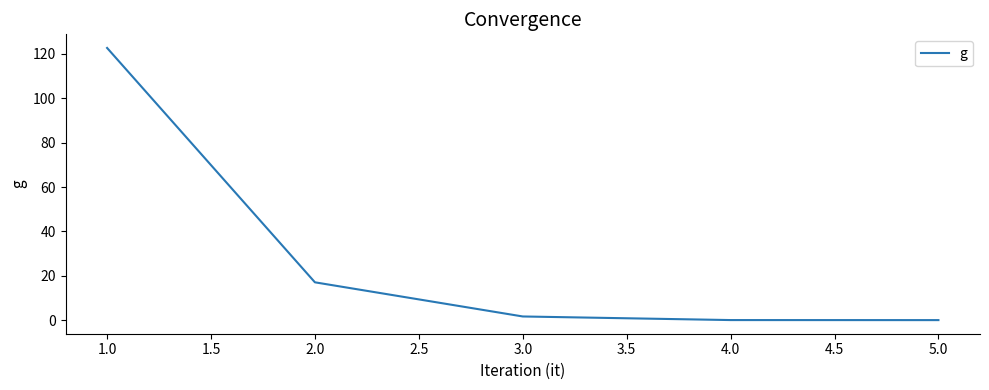

True or false: the data shows 0.0 at 5.0.

True